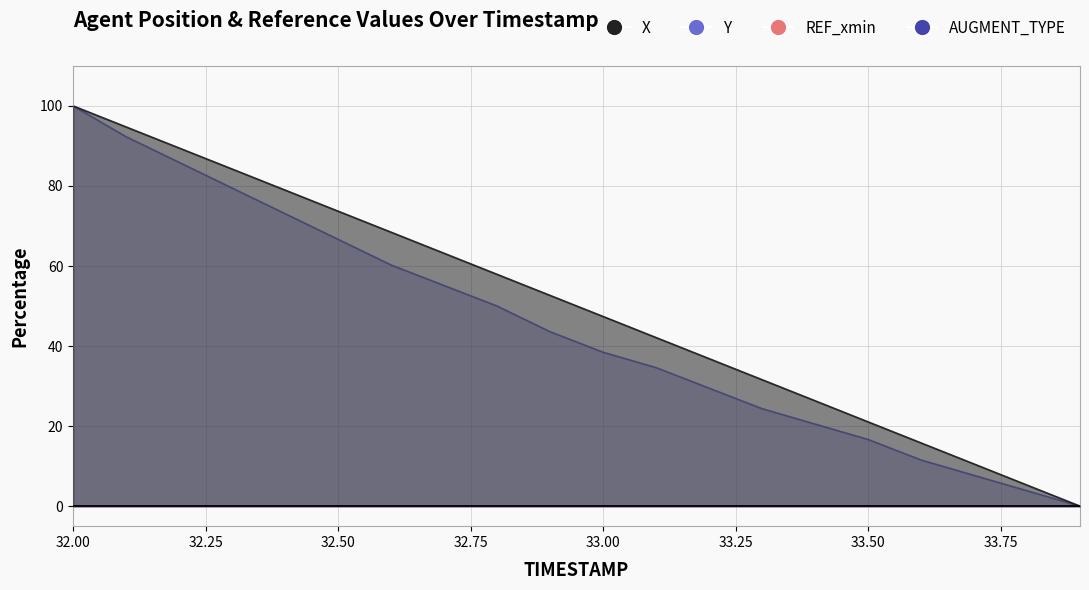

True or false: AUGMENT_TYPE and REF_xmin cross at least once.

False